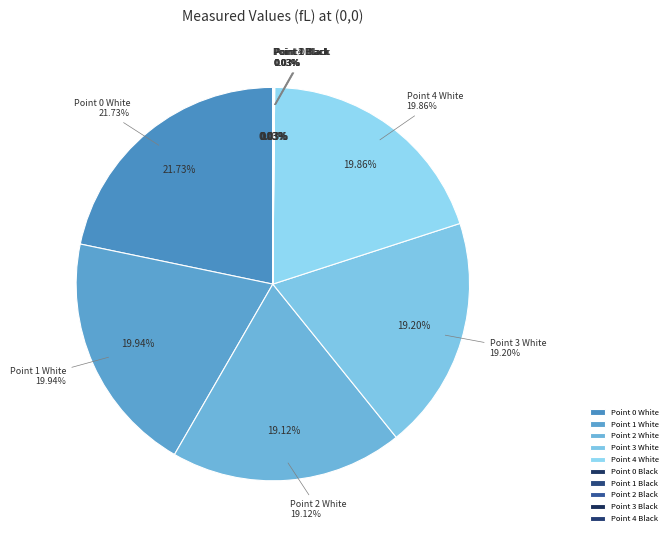

Is it true that Point 0 White is 34% of the pie?

False